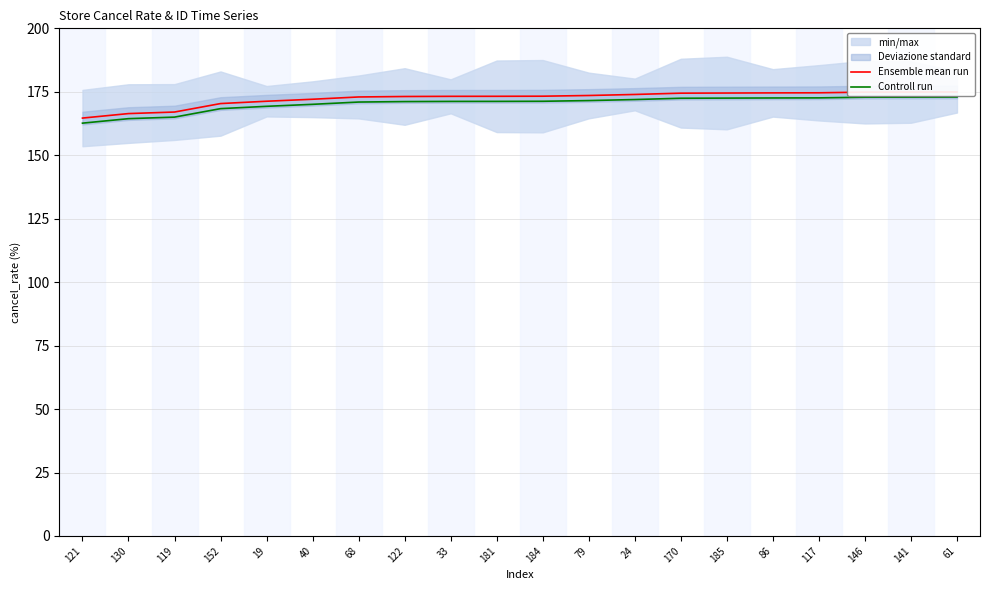

What is the greatest value displayed?

174.9